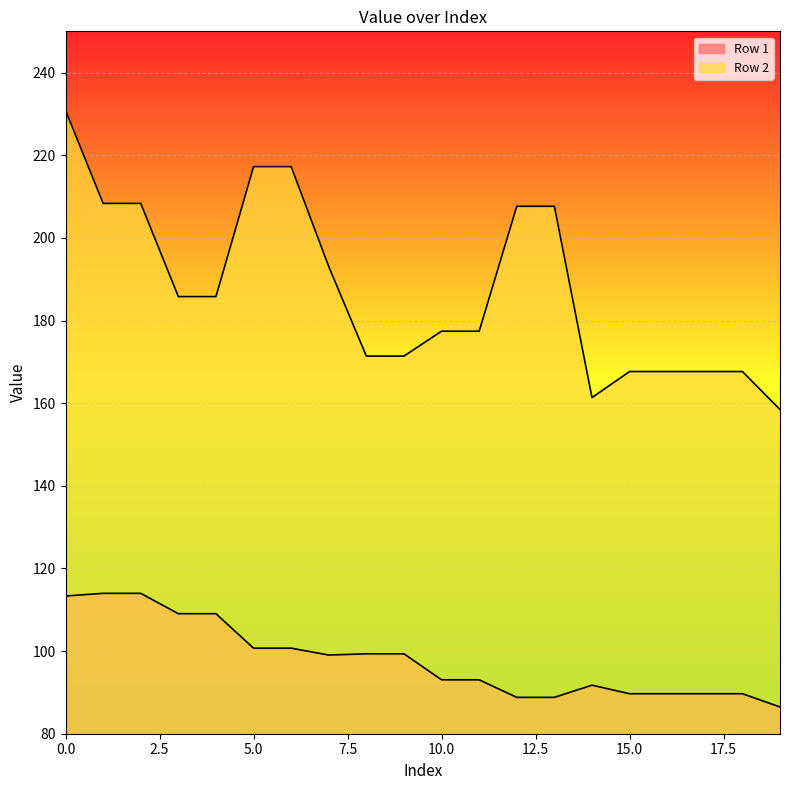

What is the difference between the highest and lowest values at 8?

72.1